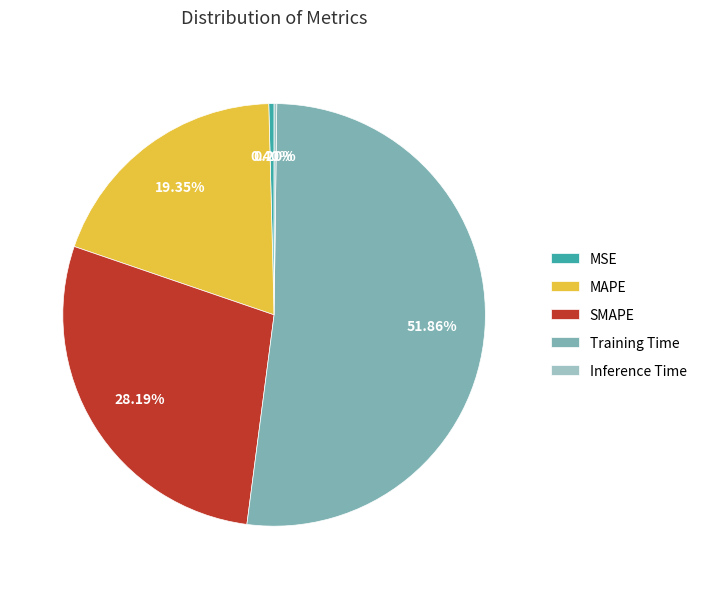

Is there a majority slice in this chart?

Yes